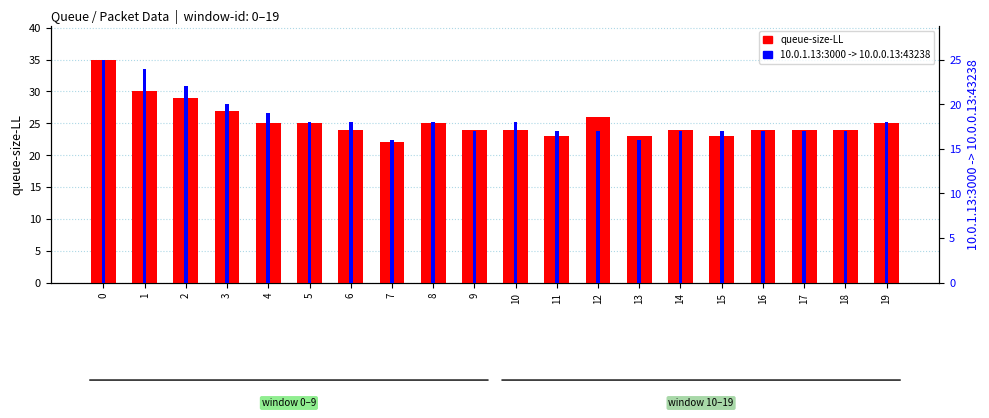

What is the total value across all series at 18?

41